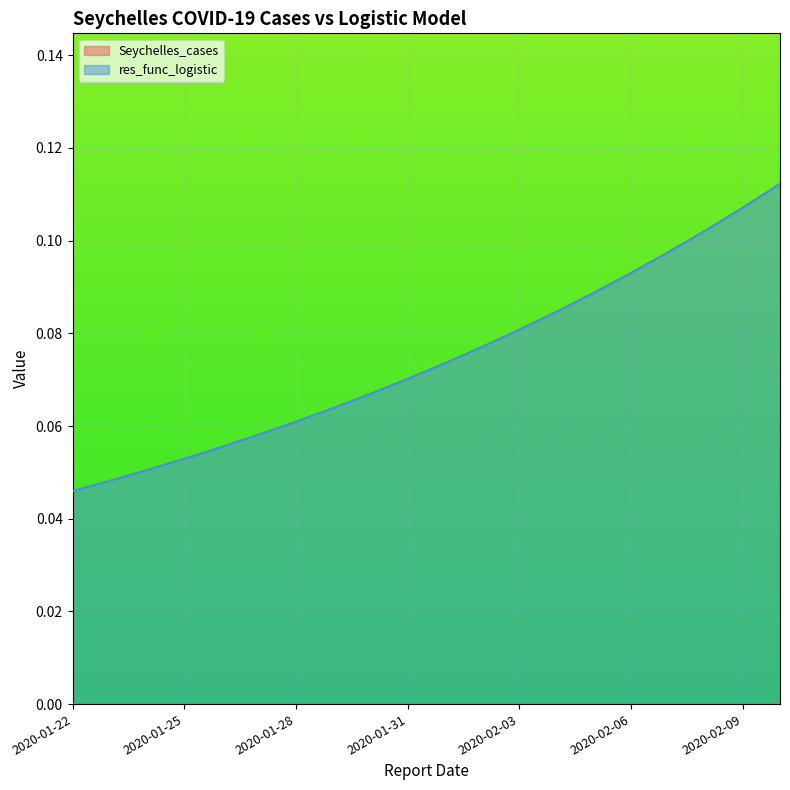

Which label corresponds to the smallest value in the chart?

2020-01-22